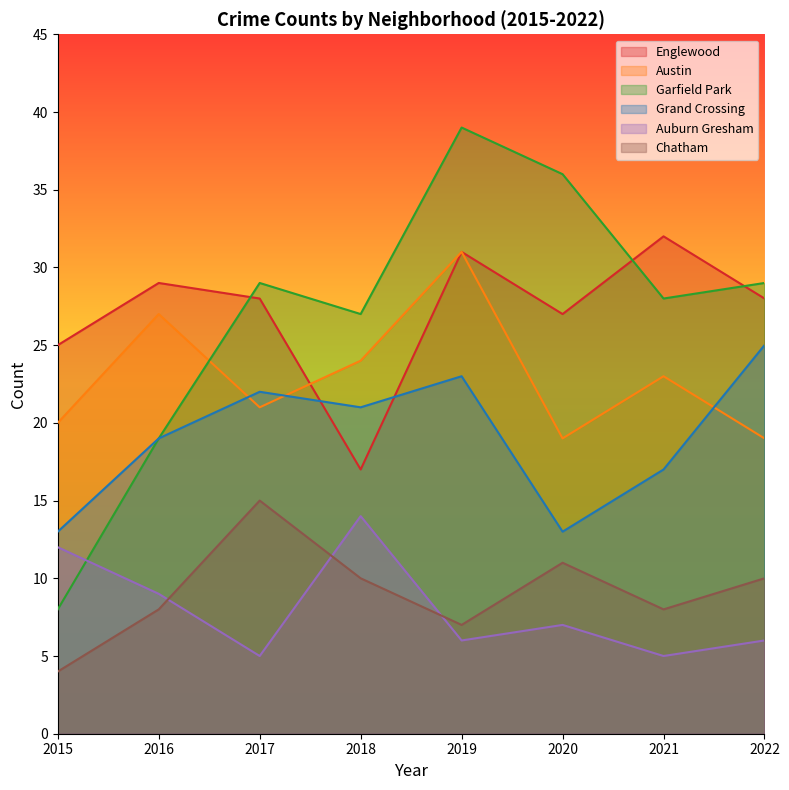

True or false: Englewood and Auburn Gresham intersect in this chart.

False